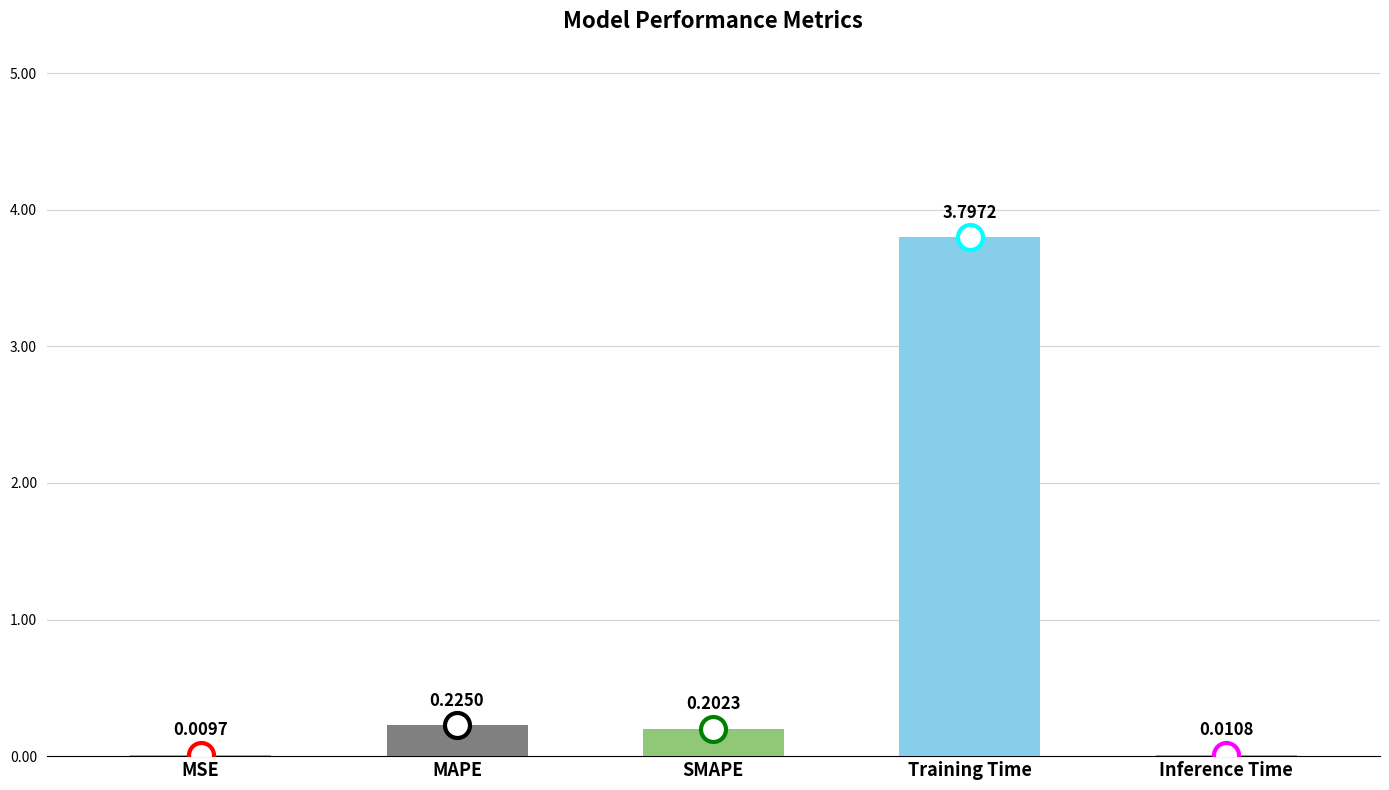

What is the change in value from SMAPE to Training Time?

+3.6